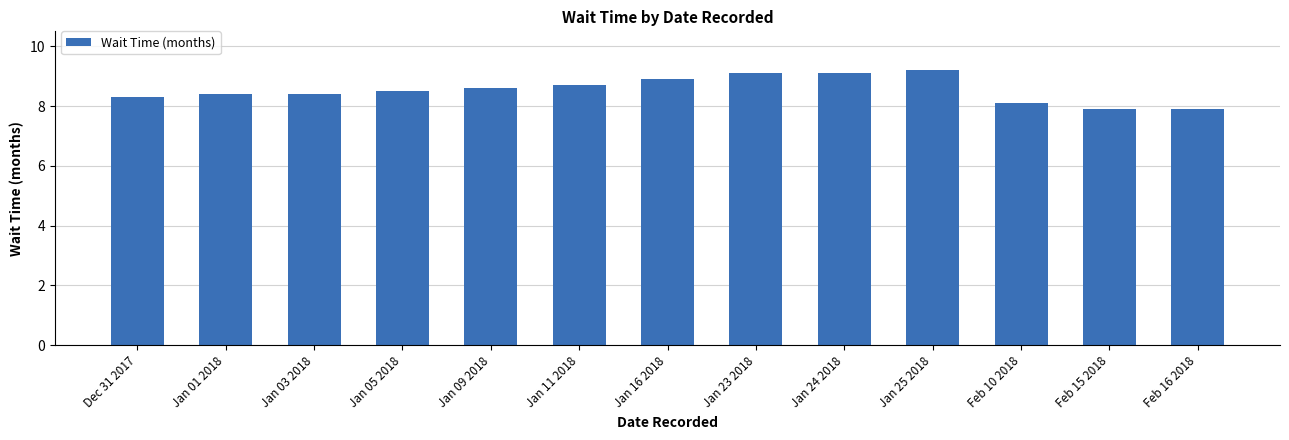

Reading right to left, what are all the values shown in this chart?

7.9	7.9	8.1	9.2	9.1	9.1	8.9	8.7	8.6	8.5	8.4	8.4	8.3